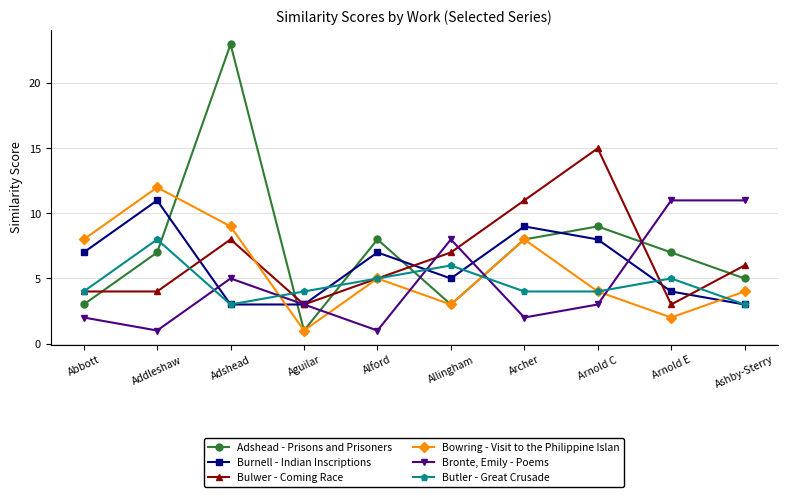

At which category does the chart reach its peak across all series?

Adshead